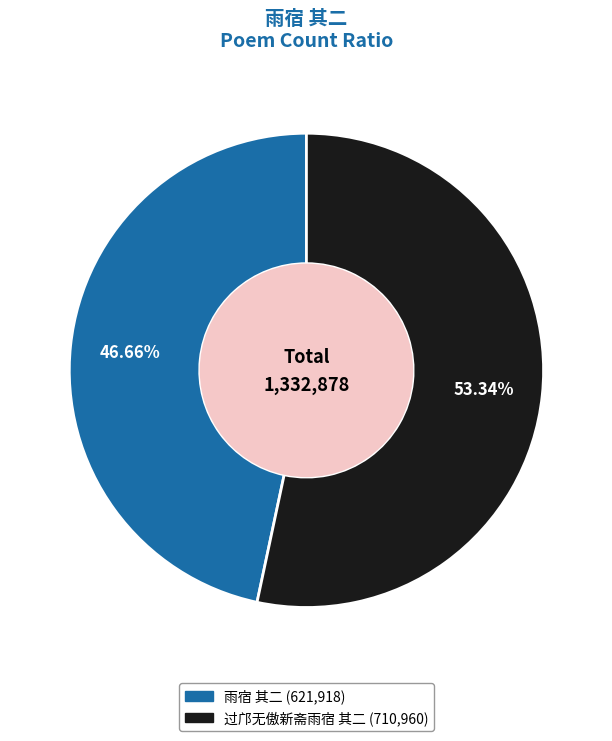

How many segments does this pie chart have?

2